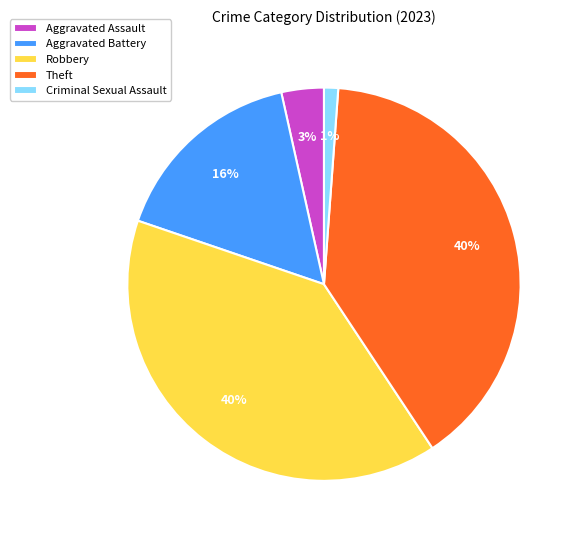

Is there any slice that represents more than half of the pie?

No